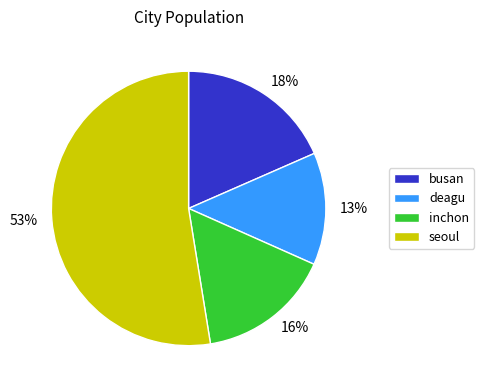

To the nearest percent, what is the difference between the deagu and busan slice percentages?

5%